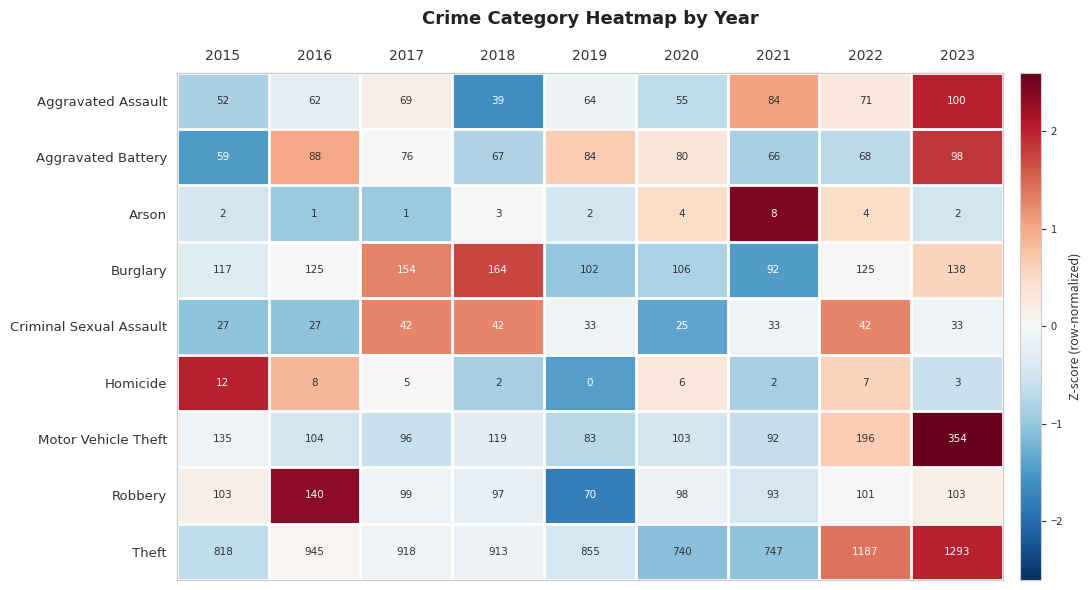

Rank the series at 2016 from highest to lowest value.

Theft, Robbery, Burglary, Motor Vehicle Theft, Aggravated Battery, Aggravated Assault, Criminal Sexual Assault, Homicide, Arson